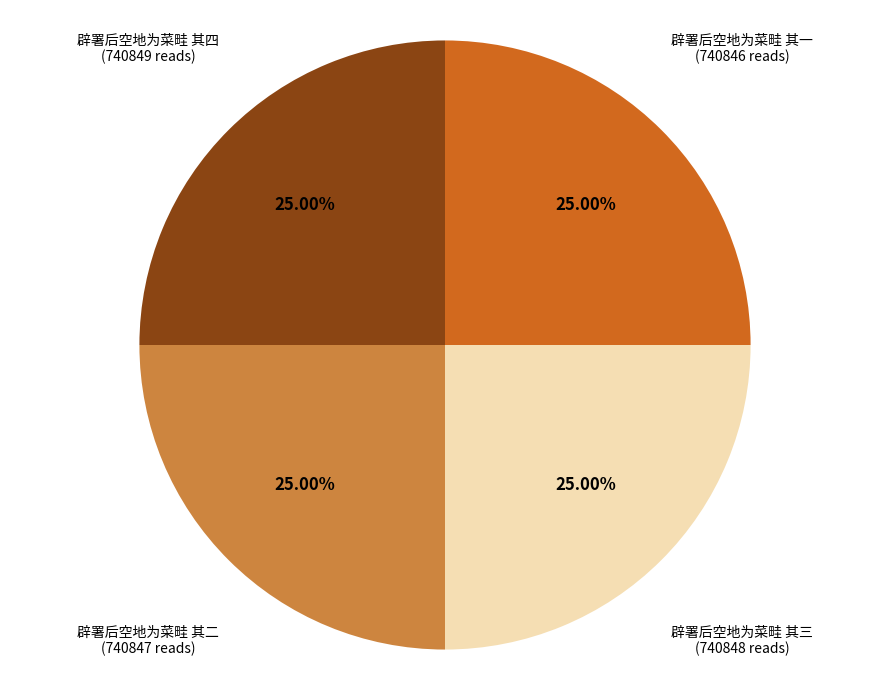

What is the ratio of the value at 辟署后空地为菜畦 其一 to the value at 辟署后空地为菜畦 其二?

1.0